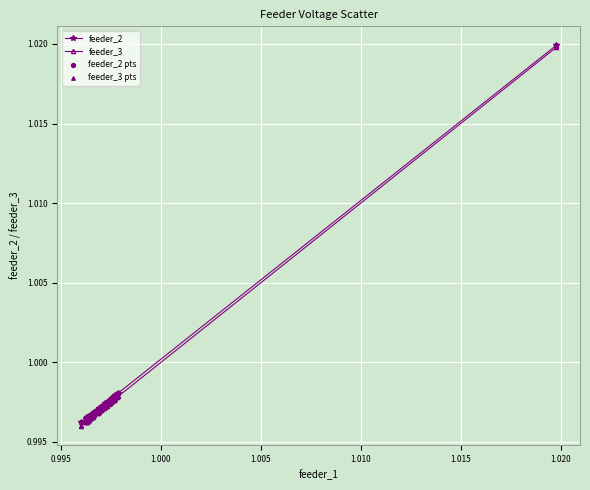

At how many categories does at least one series exceed 0?

40